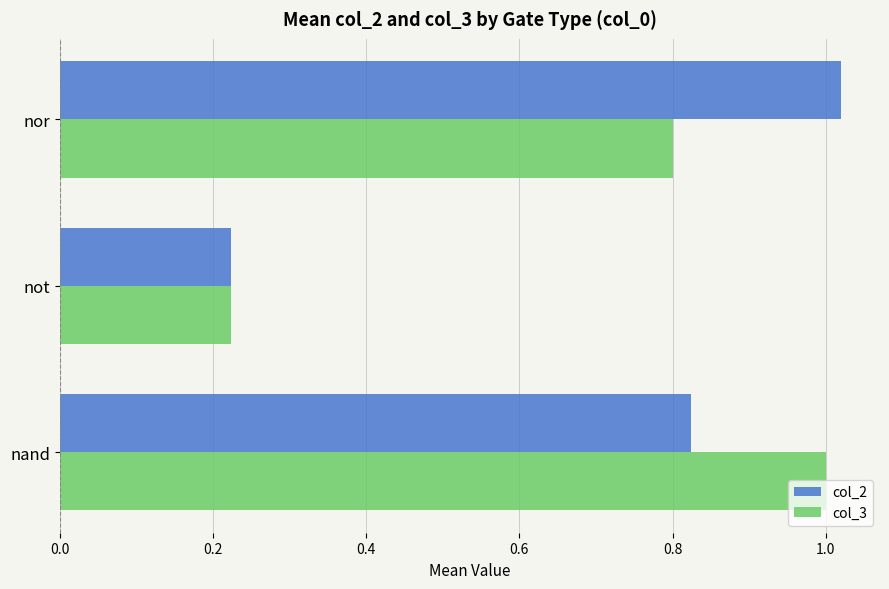

At which label does col_3 reach its minimum?

not